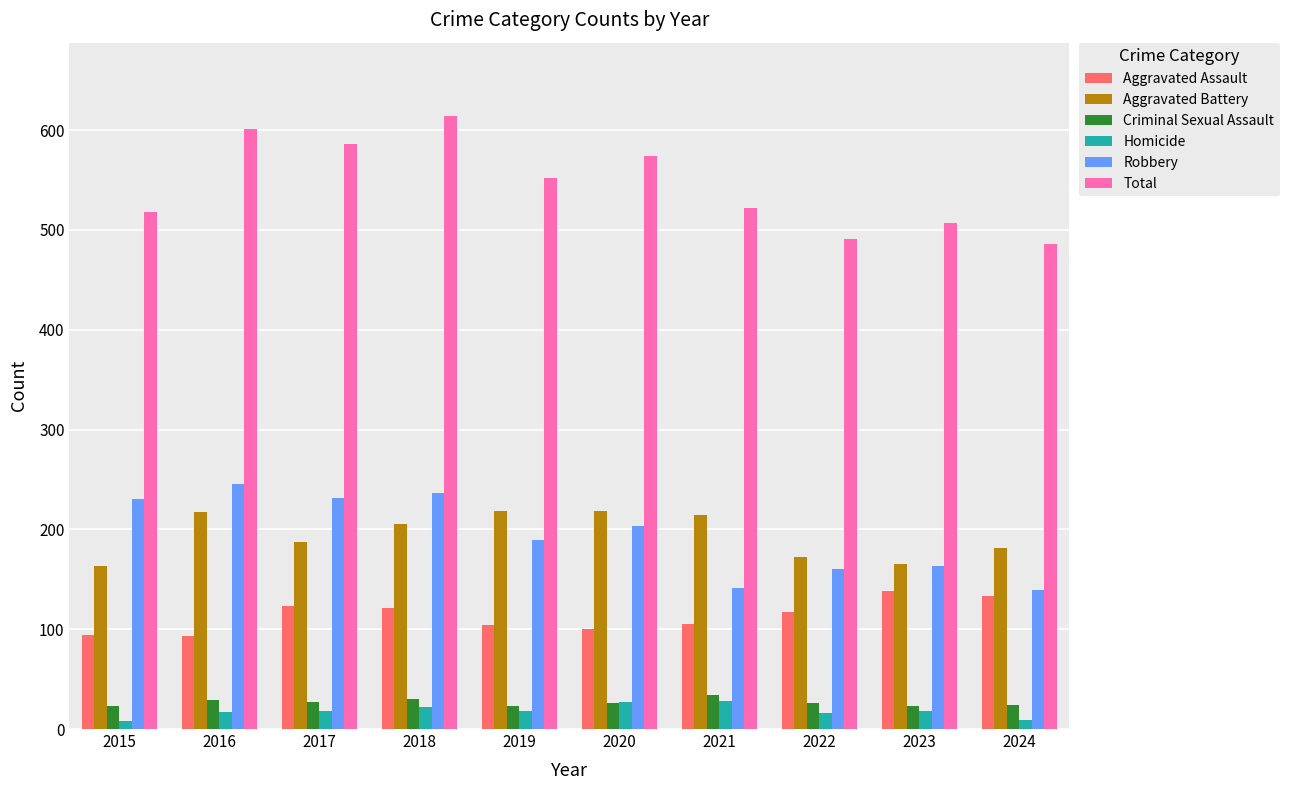

What is the highest value of the Criminal Sexual Assault series?

34